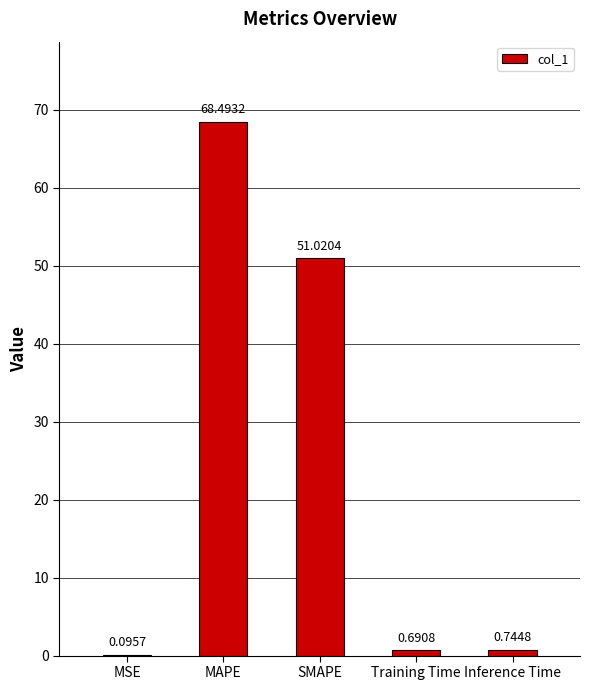

At which category does the chart reach its peak across all series?

MAPE